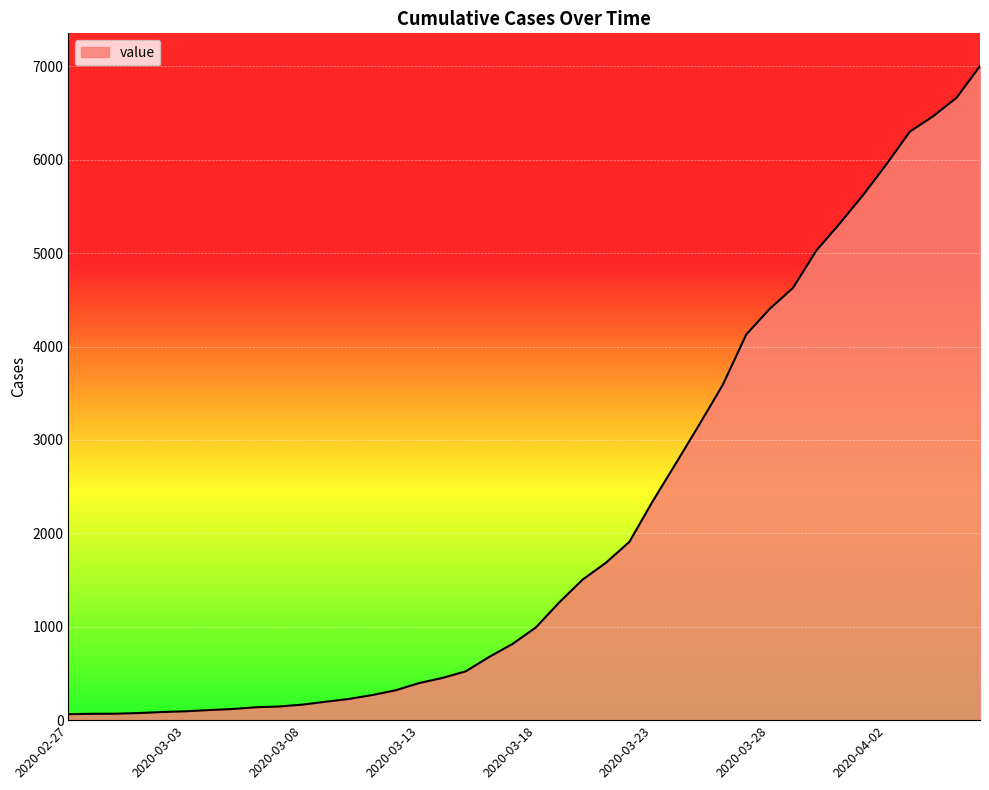

What is the maximum value shown in the chart?

7003